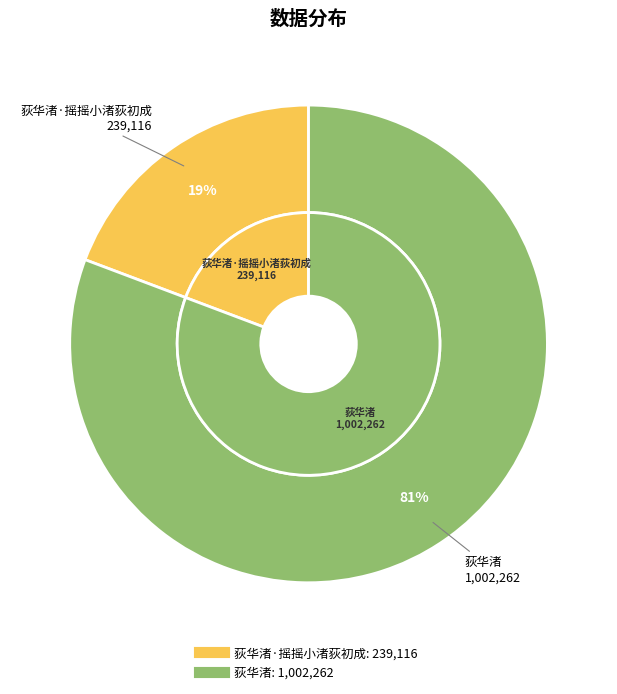

What is the smallest slice in the pie chart?

荻华渚·摇摇小渚荻初成